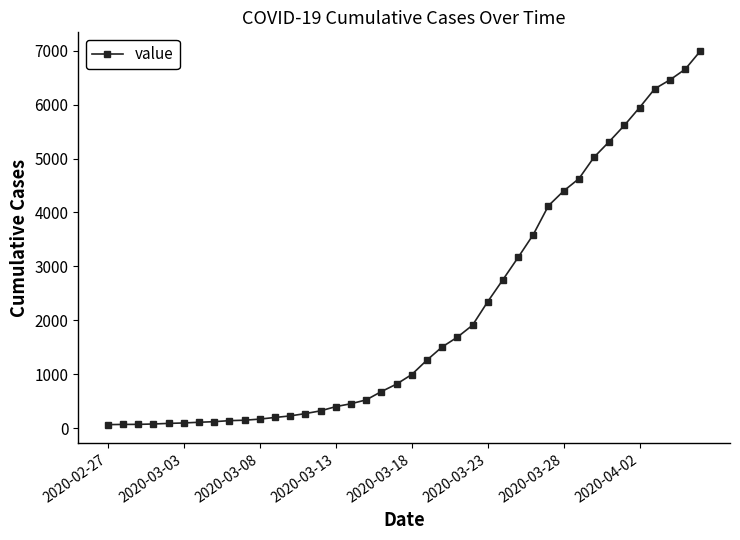

What is the smallest value displayed?

64